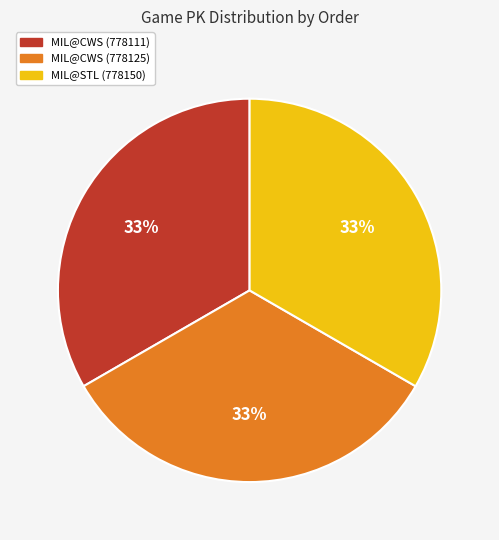

To the nearest percent, what is the average slice percentage?

33%